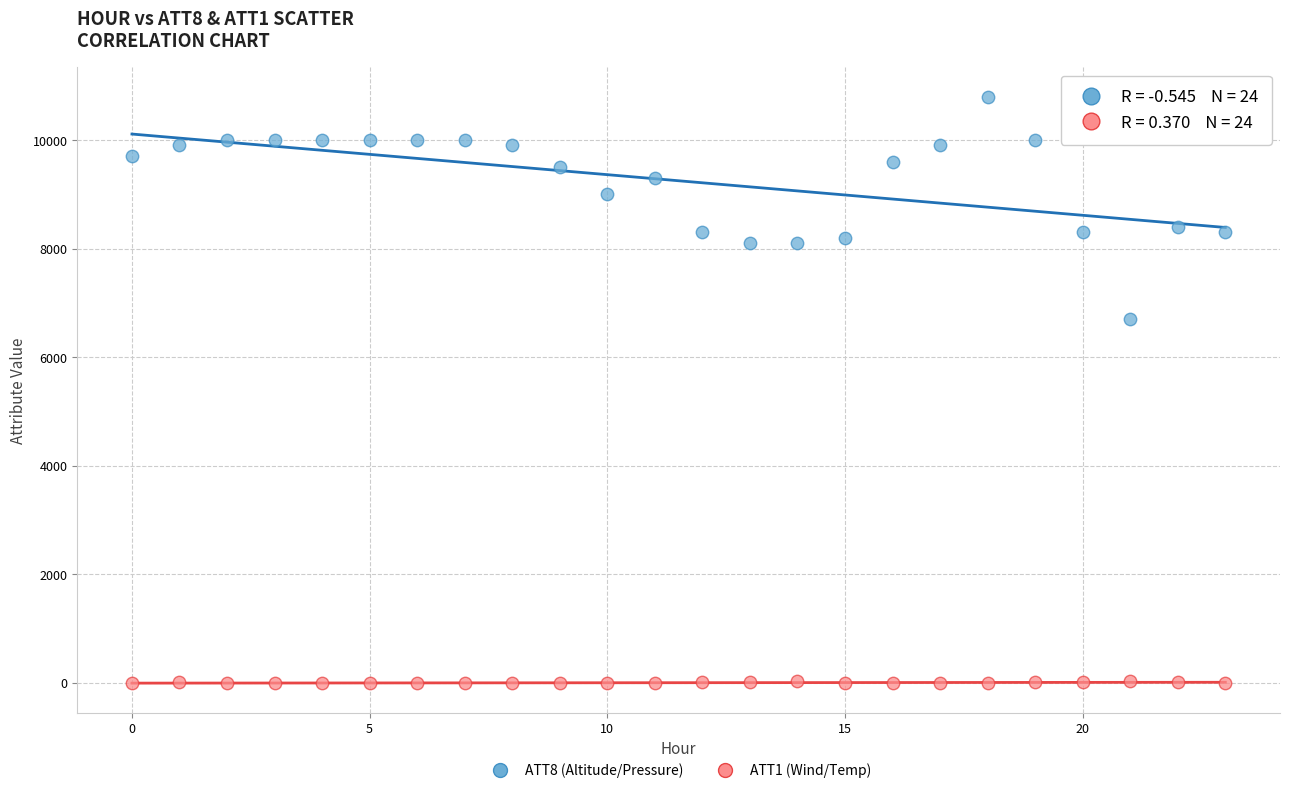

Which series reaches the maximum Y coordinate?

ATT8 (Altitude/Pressure)